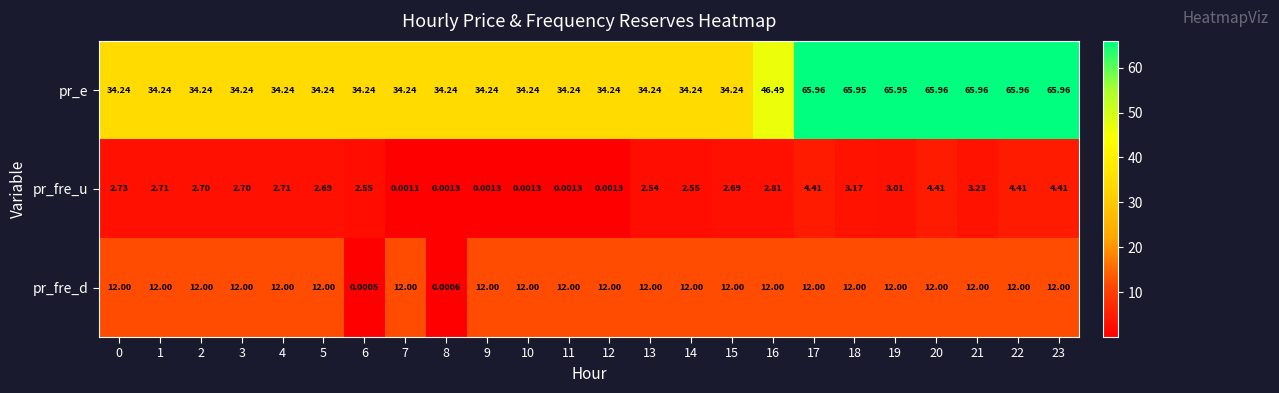

Which series has the largest total across all categories?

pr_e